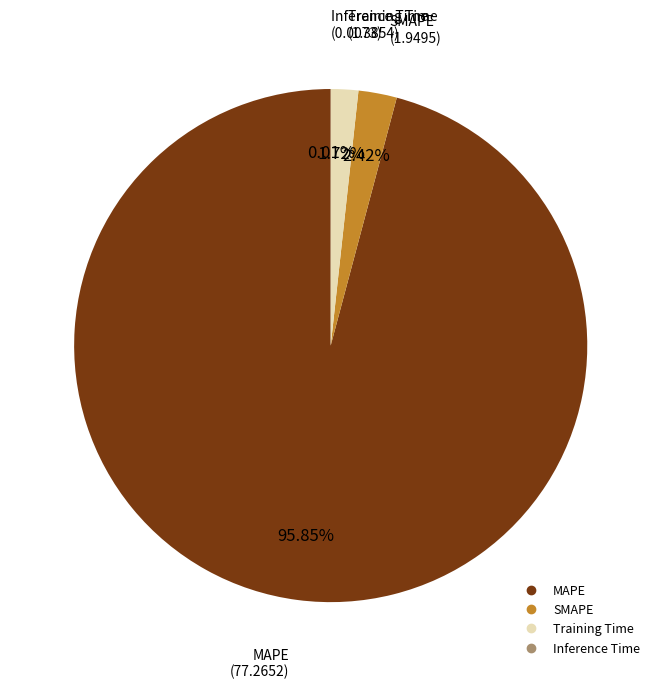

Combined, do MAPE and Training Time account for over 50%?

Yes